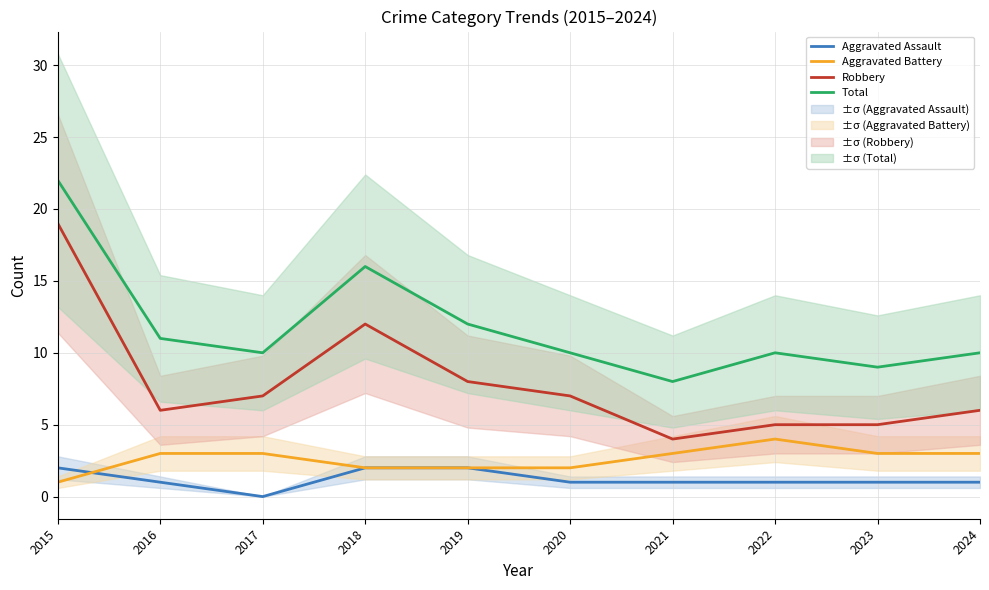

What is the value of the Robbery point at the 2nd from the left?

6